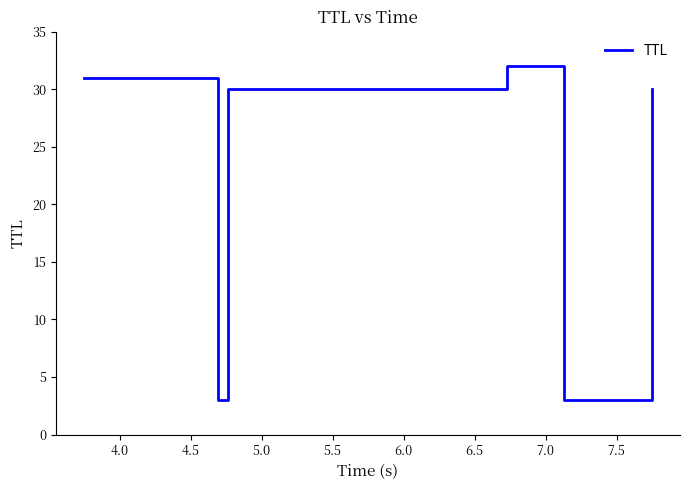

What is the greatest value displayed?

32